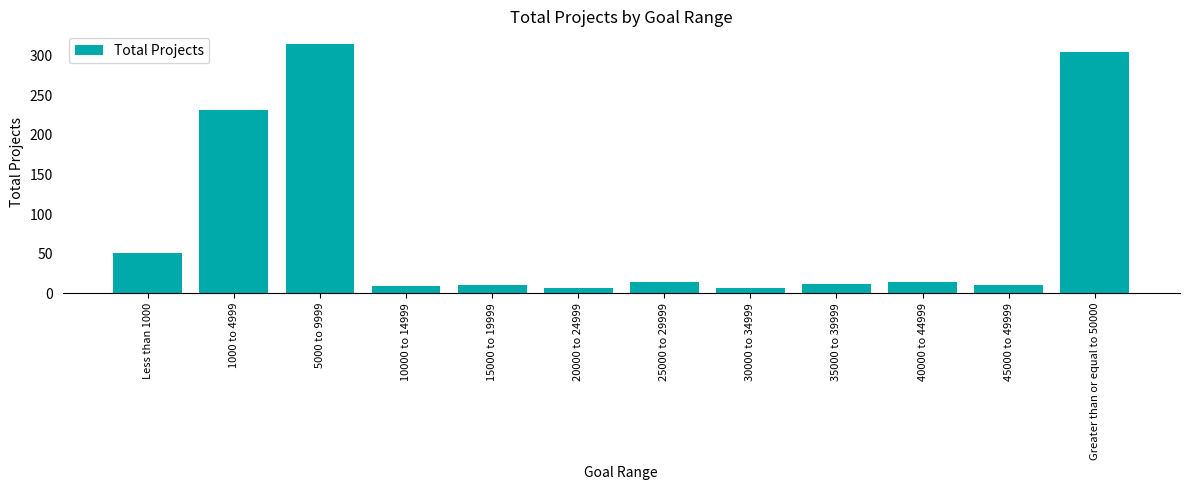

What is the minimum value shown in the chart?

7